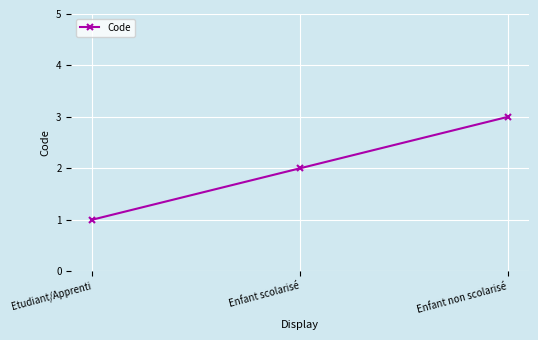

Does the chart have visible grid lines?

Yes